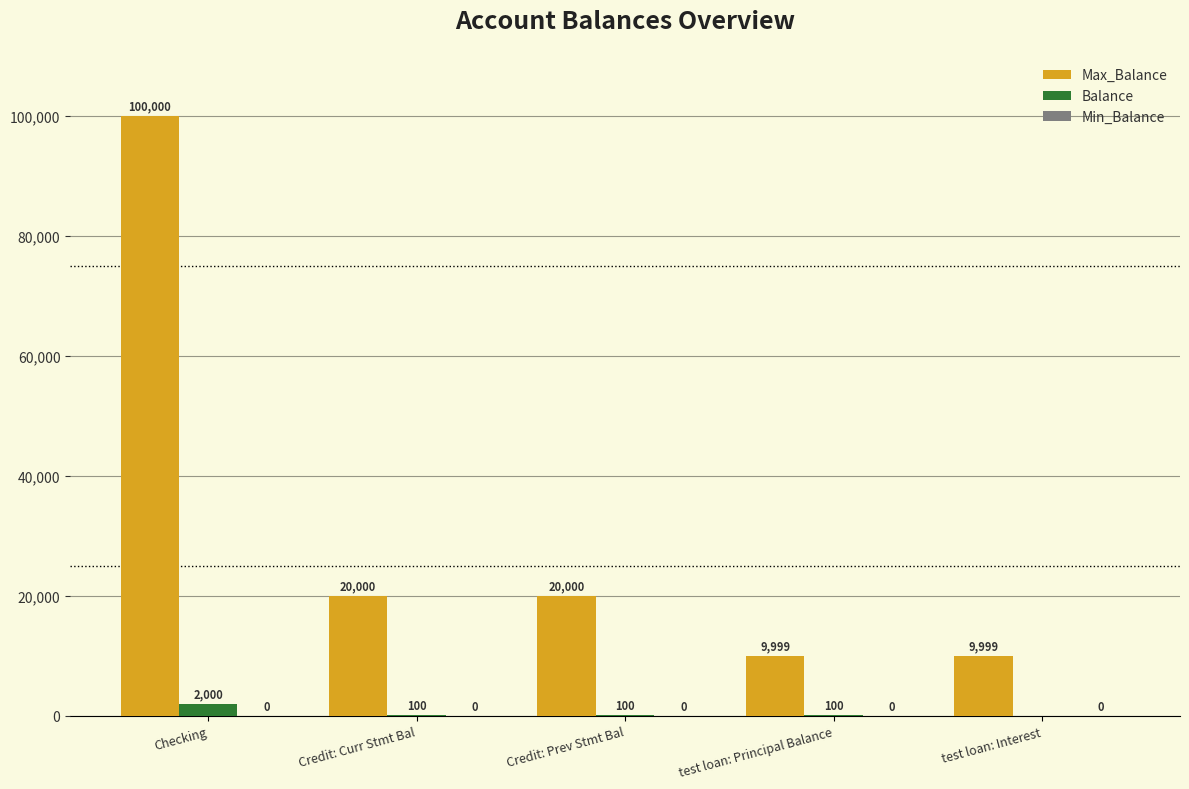

The value of Max_Balance at test loan: Principal Balance is 4244. True or false?

False